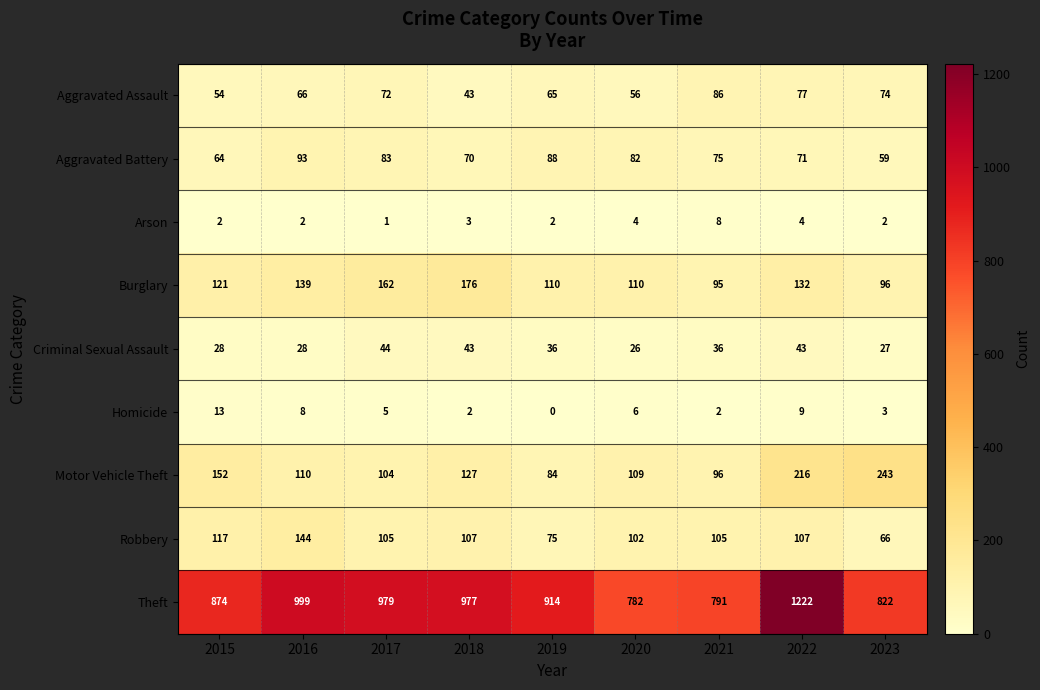

Where is Motor Vehicle Theft nearest to the value 163?

2015